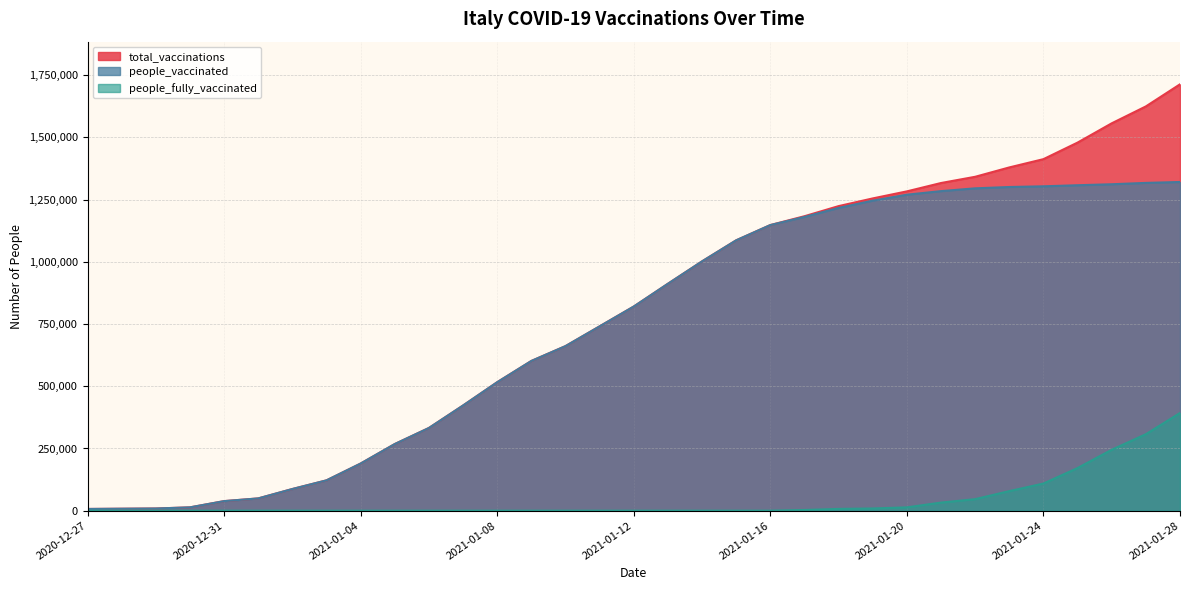

Count the number of categories in the chart.

33